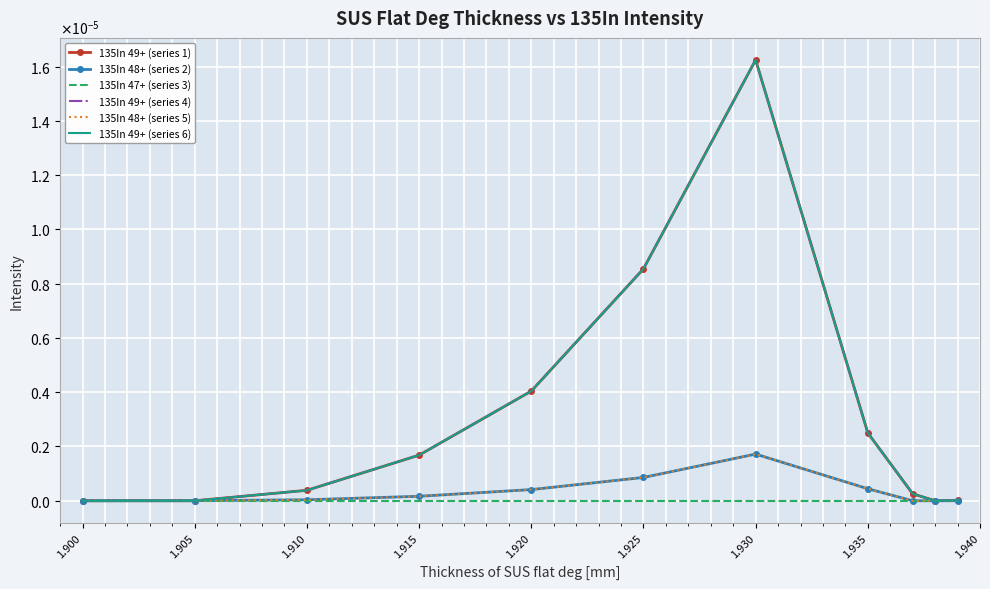

True or false: 135In 49+ (series 4) and 135In 47+ (series 3) intersect in this chart.

False